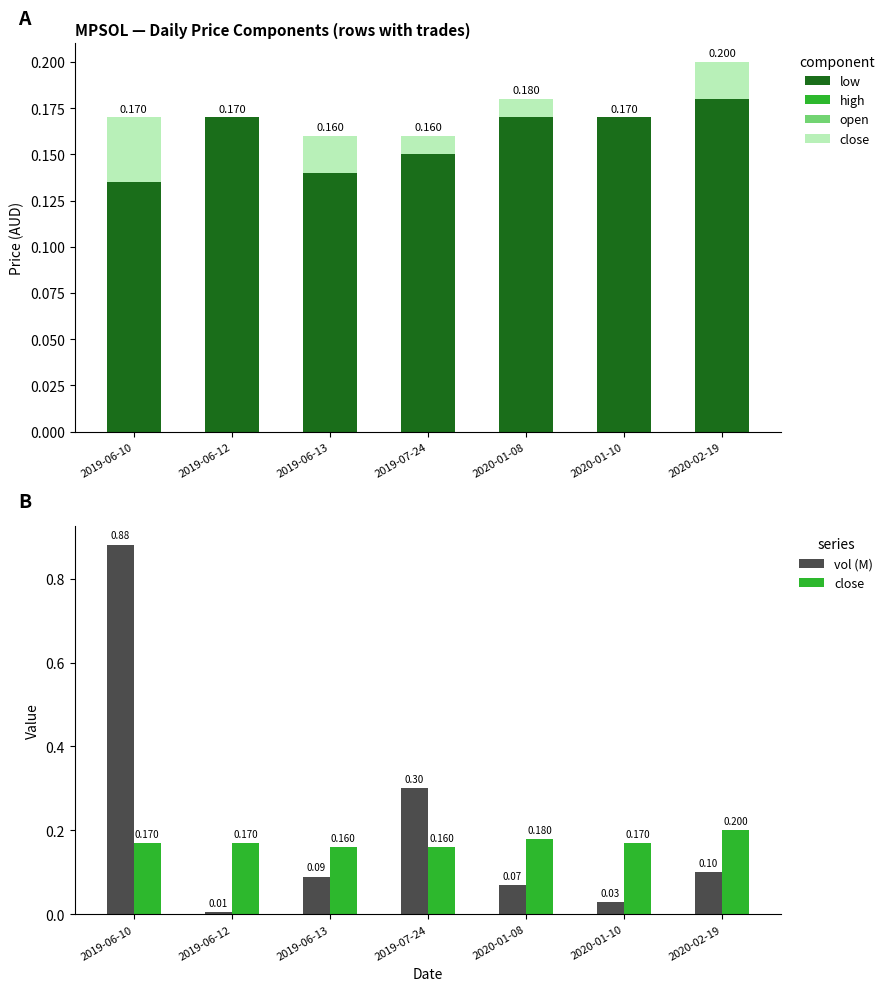

Which has a higher value, 2019-07-24 or 2020-01-08?

2020-01-08